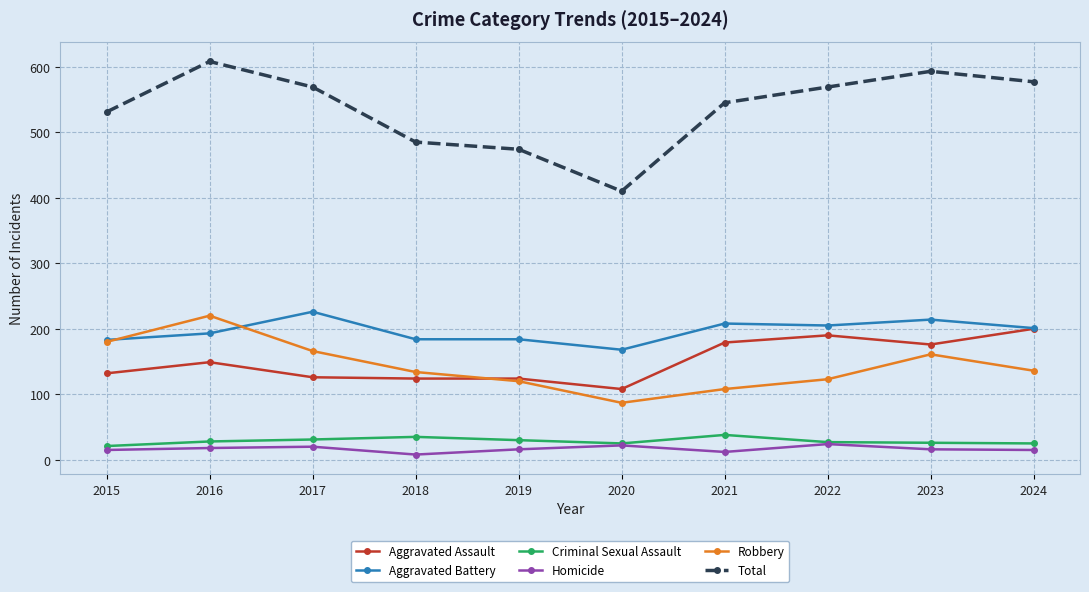

How many data points does each series have?

10